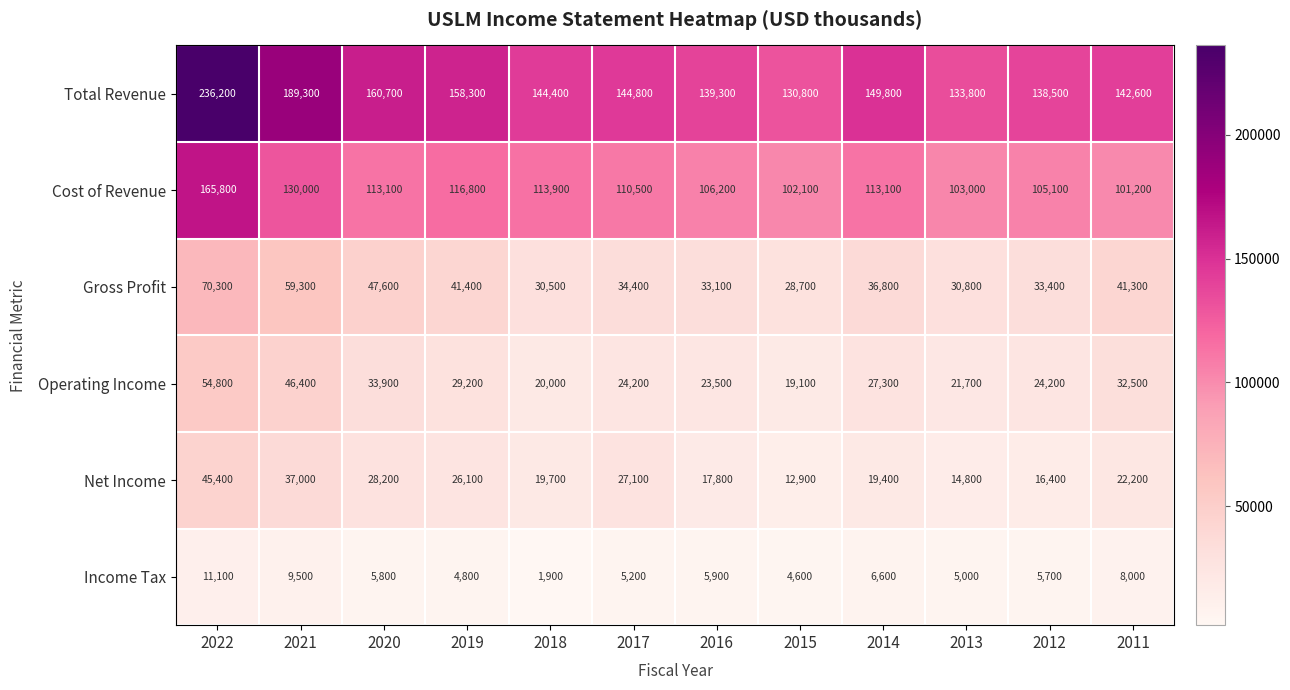

Which series changed the most between 2016 and 2012?

Net Income